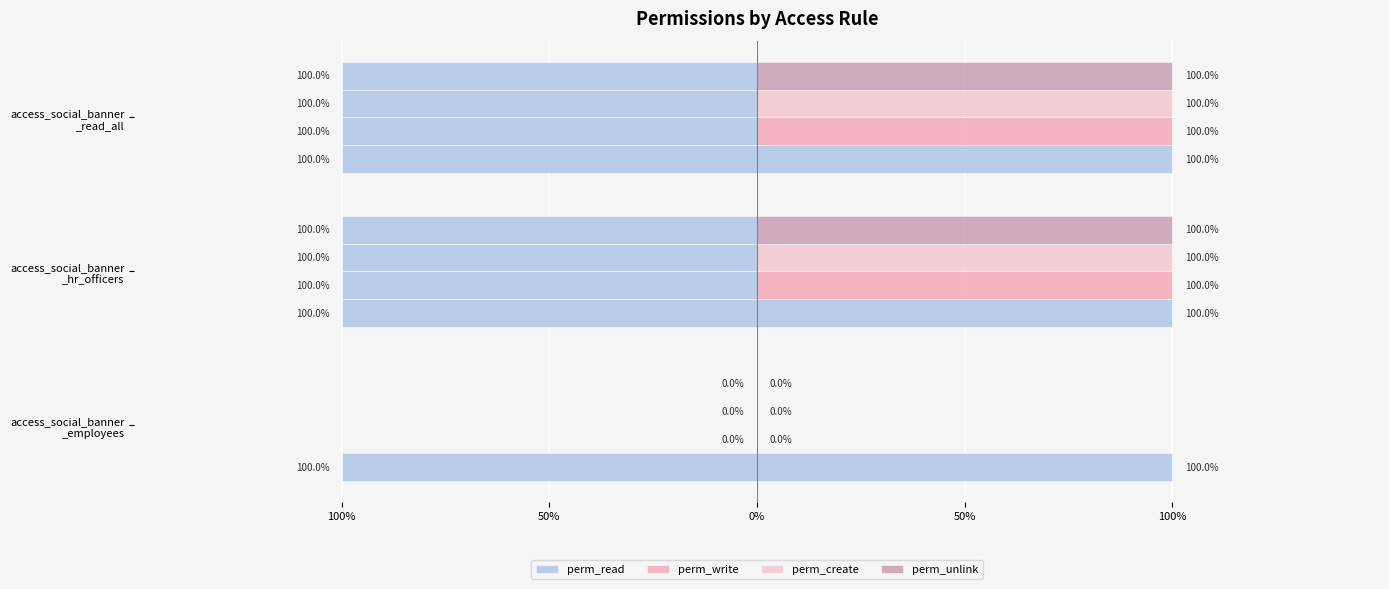

Which has a higher value, 100% or 0%?

100%